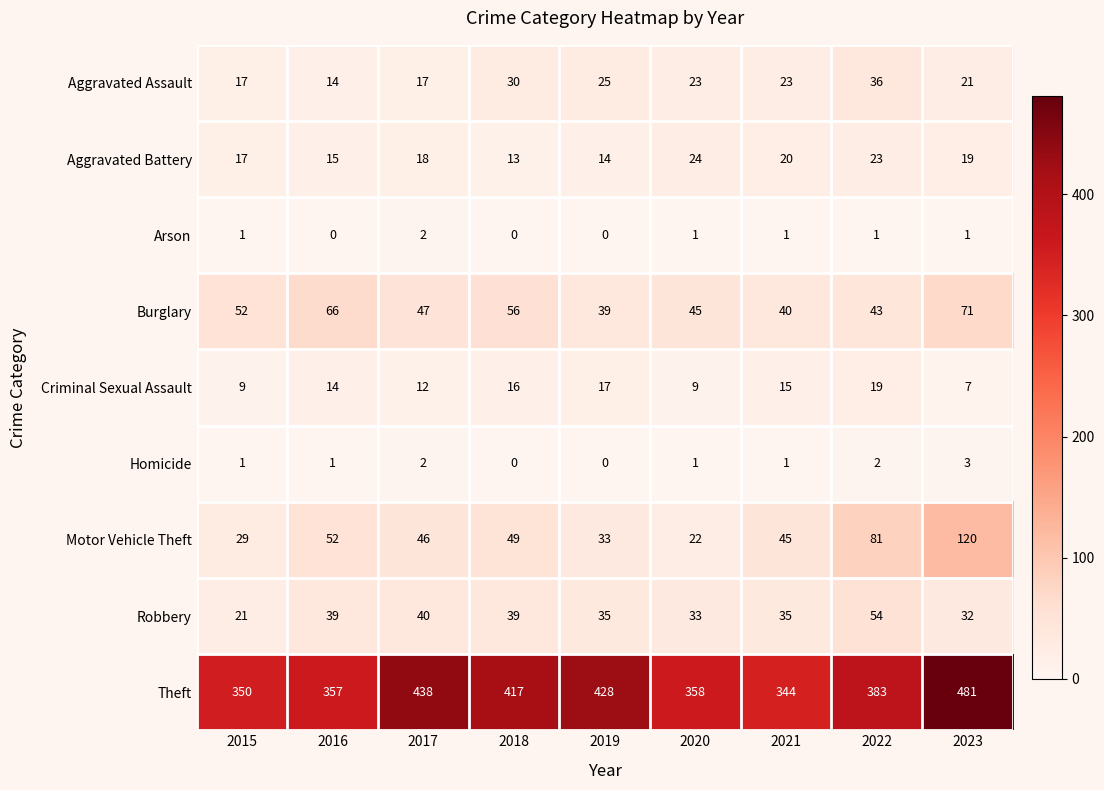

At which label does Theft reach its minimum?

2021